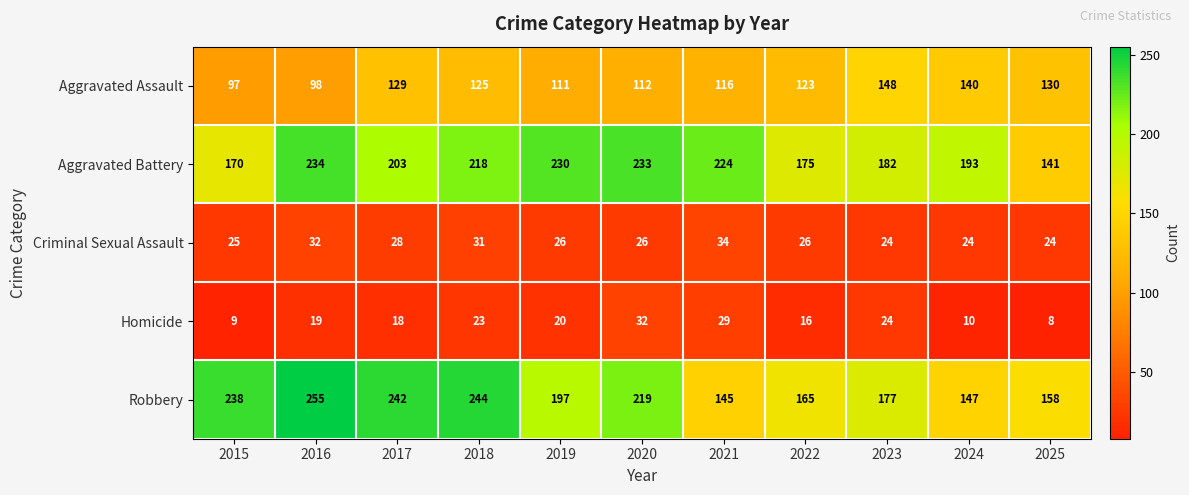

List the labels in order of Homicide value, largest first.

2020, 2021, 2023, 2018, 2019, 2016, 2017, 2022, 2024, 2015, 2025